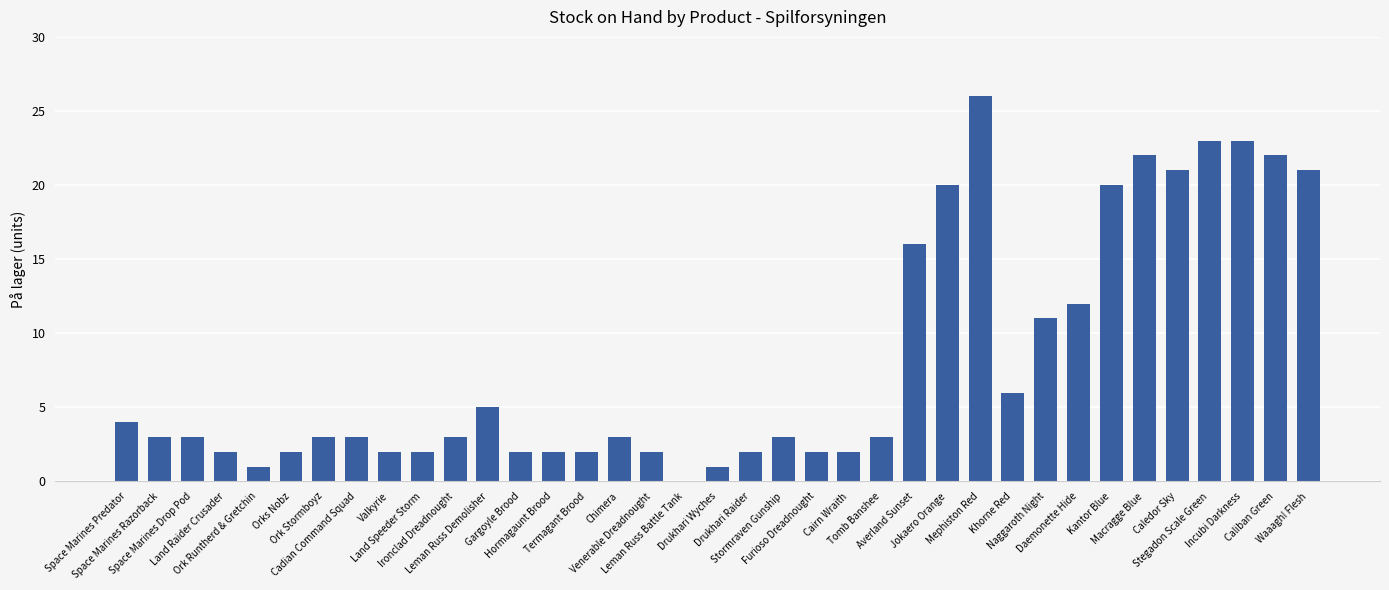

What is the sum of all values?

300